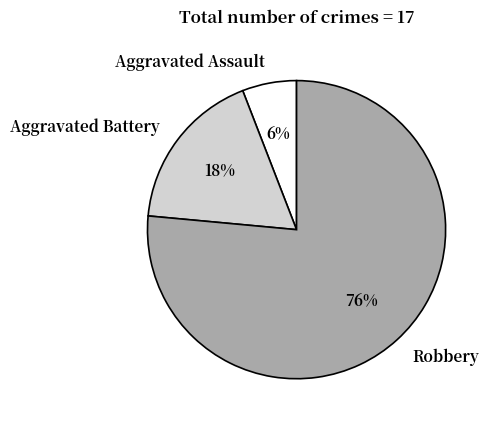

True or false: Aggravated Assault accounts for 1% of the total.

False